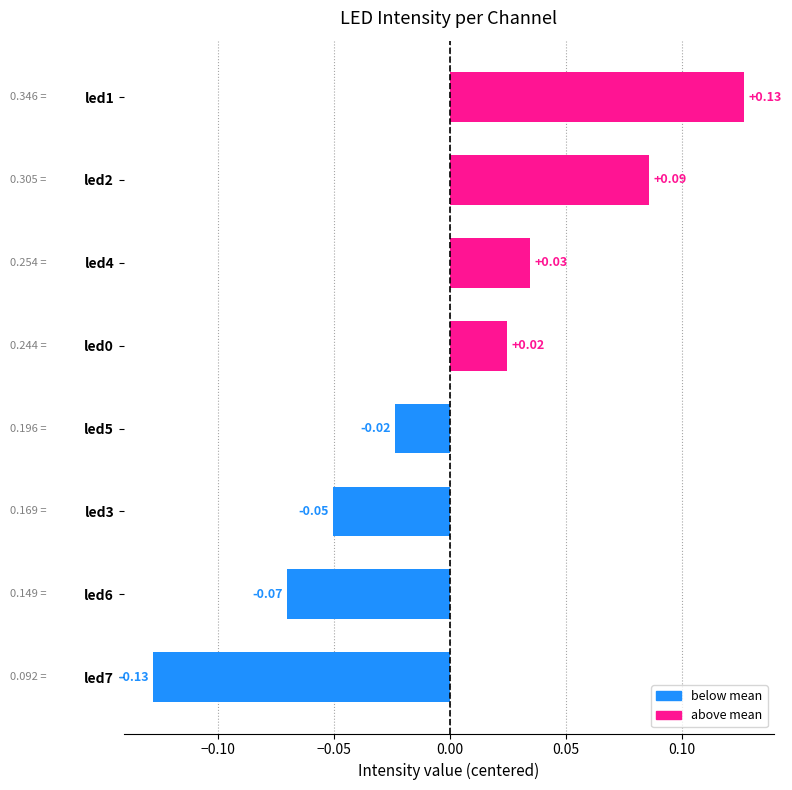

What is the change in value from led3 to led4?

+0.1